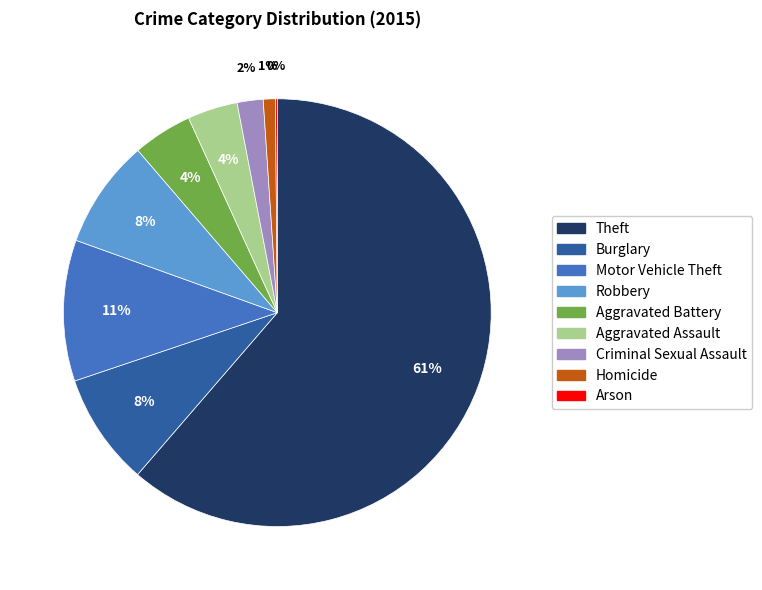

Which category has the biggest portion of the pie?

Theft